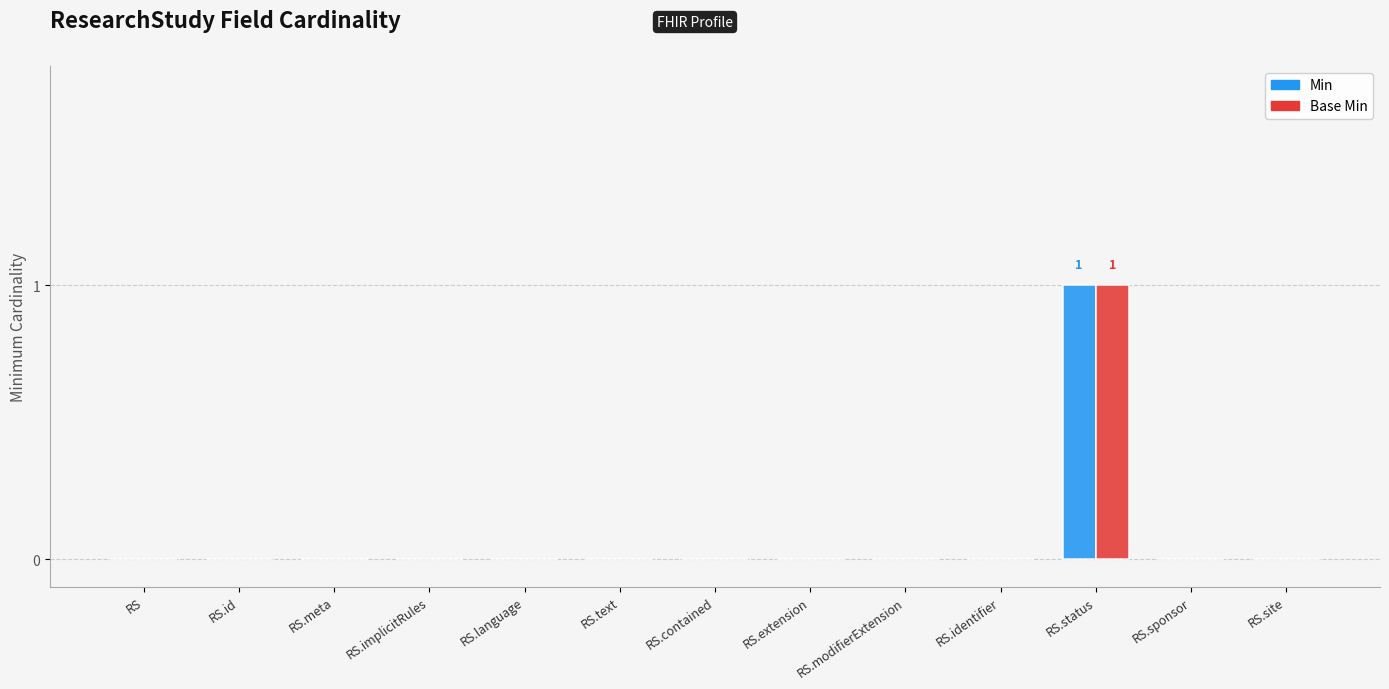

What are all the series names shown in the legend?

Min, Base Min